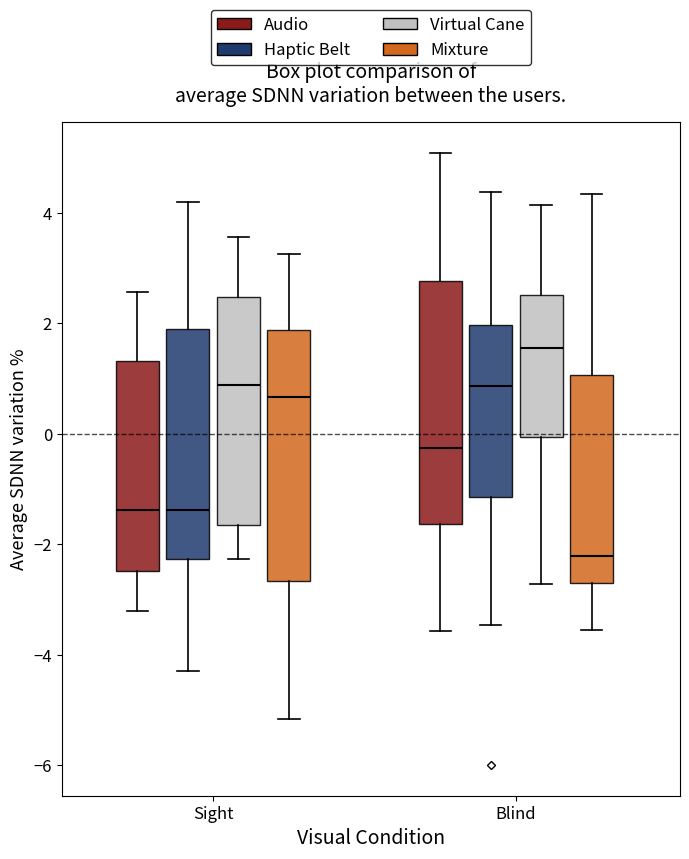

Reading left to right, read every box against the y-axis: the position of its median line, the range the box covers, and the ends of its whiskers. The values are not printed on the chart, so give them approximately, as read against the axis.

Sight (Audio): median -1.4, box -2.4 to 1.4, whiskers -3.2 to 2.6
Sight (Haptic Belt): median -1.4, box -2.2 to 2.0, whiskers -4.2 to 4.2
Sight (Virtual Cane): median 0.8, box -1.6 to 2.4, whiskers -2.2 to 3.6
Sight (Mixture): median 0.6, box -2.6 to 1.8, whiskers -5.2 to 3.2
Blind (Audio): median -0.2, box -1.6 to 2.8, whiskers -3.6 to 5.0
Blind (Haptic Belt): median 0.8, box -1.2 to 2.0, whiskers -3.4 to 4.4
Blind (Virtual Cane): median 1.6, box 0.0 to 2.6, whiskers -2.8 to 4.2
Blind (Mixture): median -2.2, box -2.8 to 1.0, whiskers -3.6 to 4.4